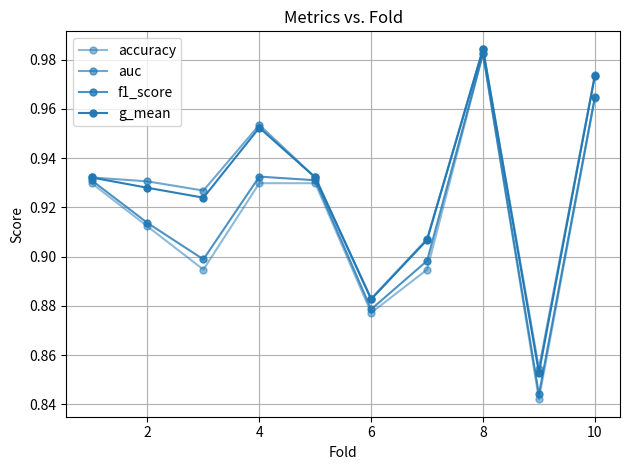

True or false: f1_score has more than 1 points higher than both neighbors.

True